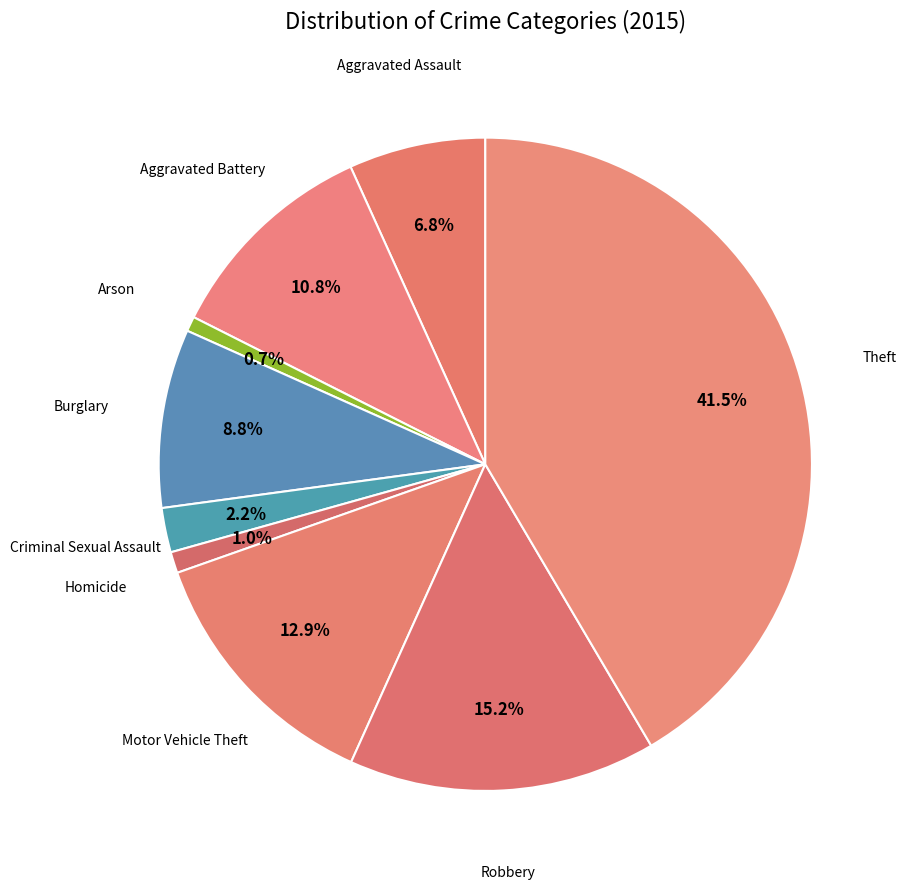

What is the largest slice in the pie chart?

Theft